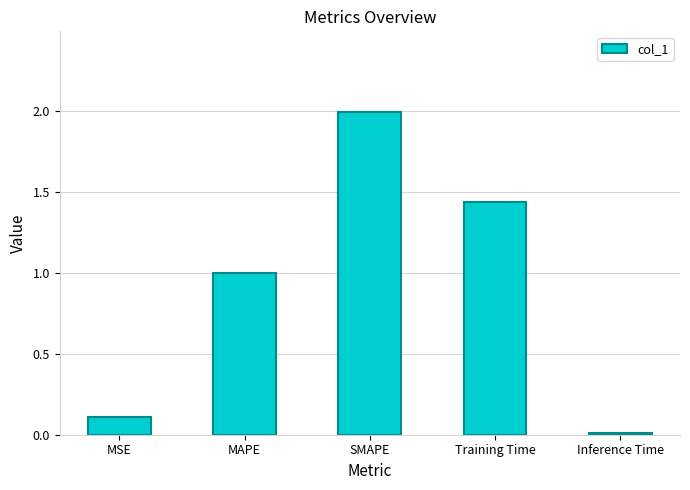

List the labels in order of value, smallest first.

Inference Time, MSE, MAPE, Training Time, SMAPE